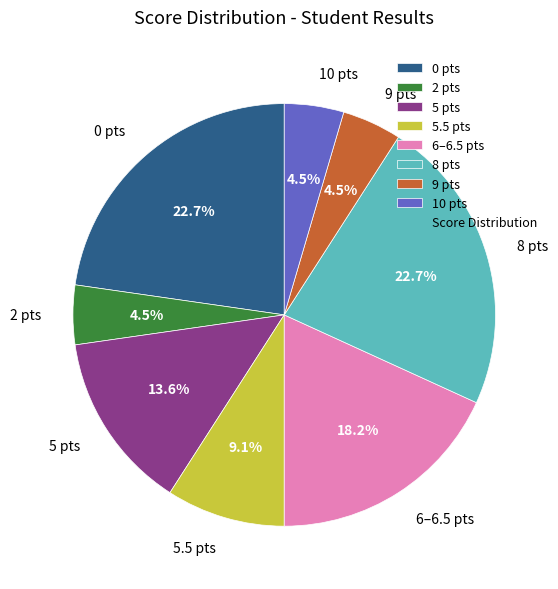

Count the number of slices in the pie.

8